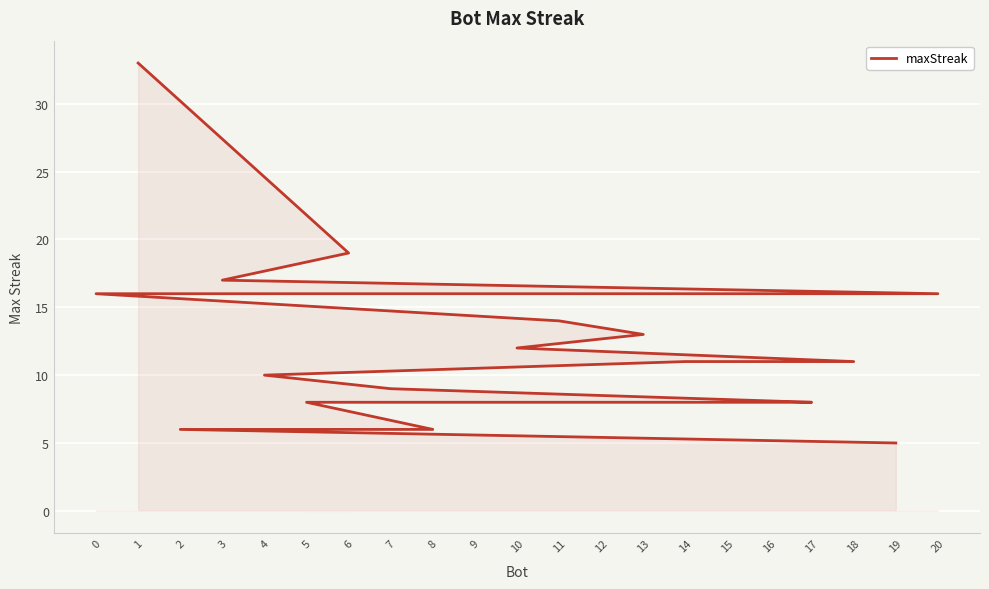

The value at 15 is 8. True or false?

True